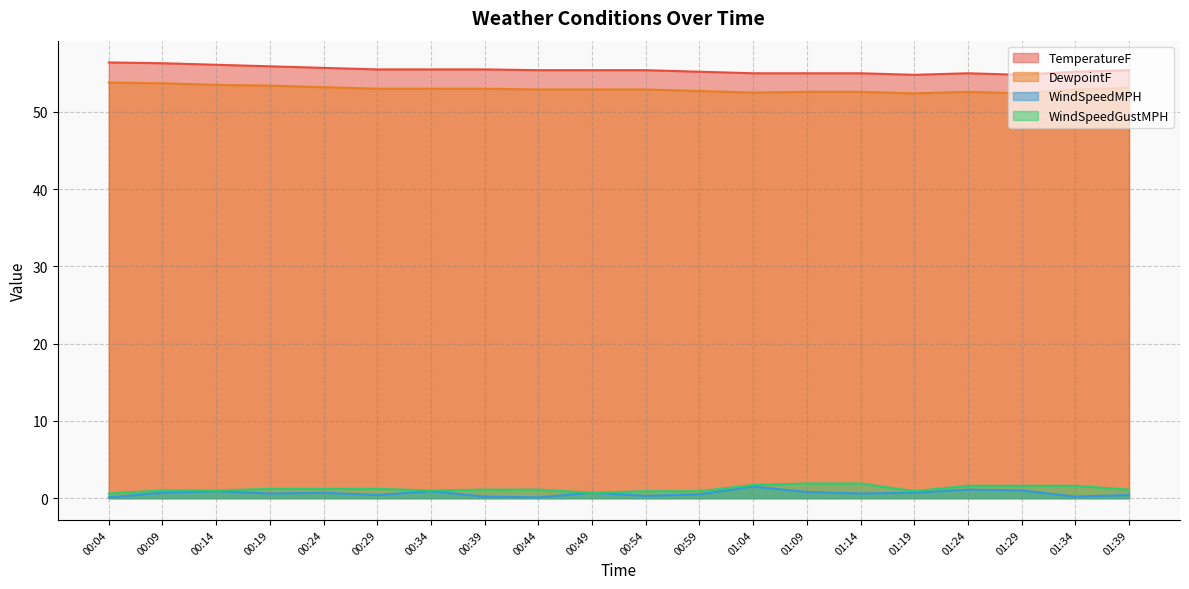

Count the number of categories in the chart.

20